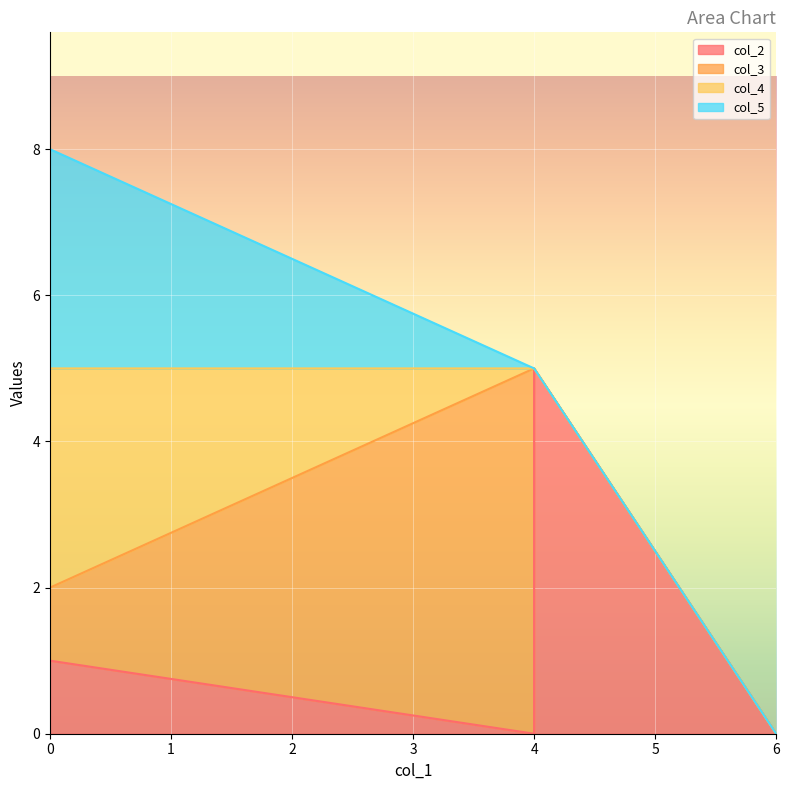

Between which two adjacent categories do col_4 and col_3 first intersect?

0 and 4